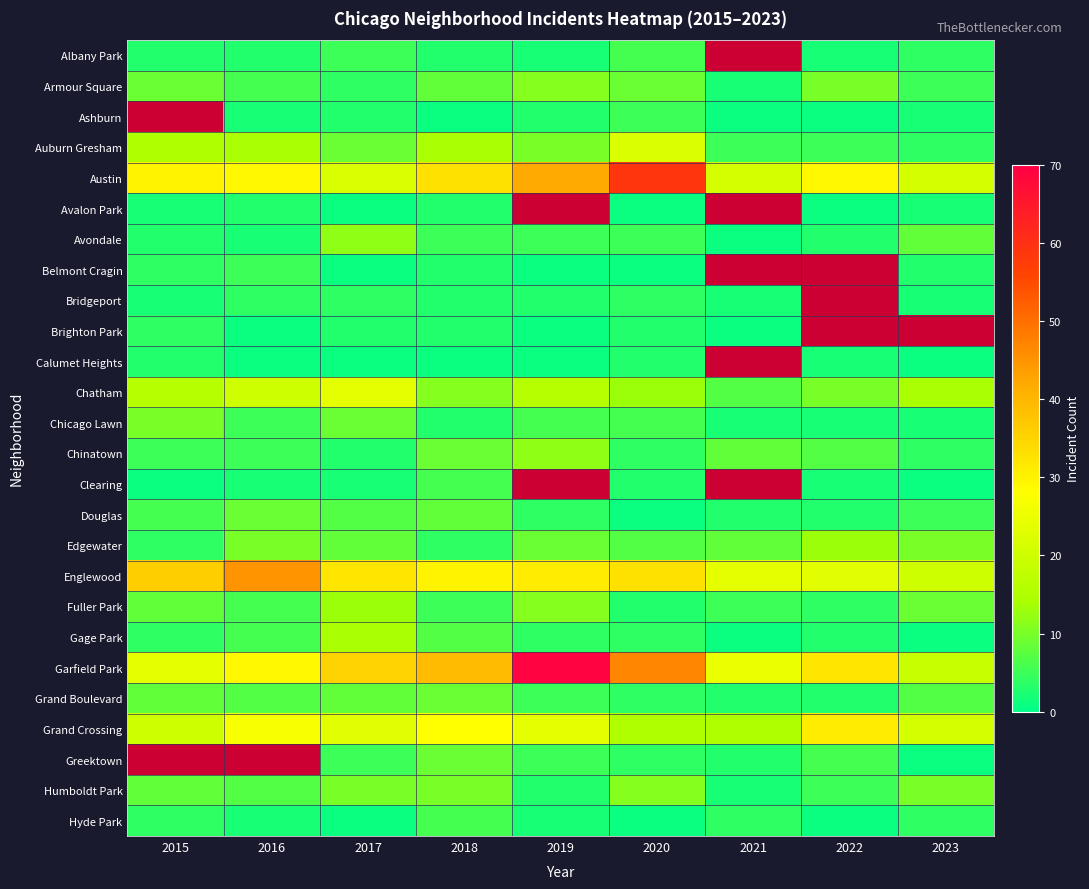

List the labels in order of Auburn Gresham value, smallest first.

2023, 2021, 2022, 2017, 2019, 2016, 2018, 2015, 2020